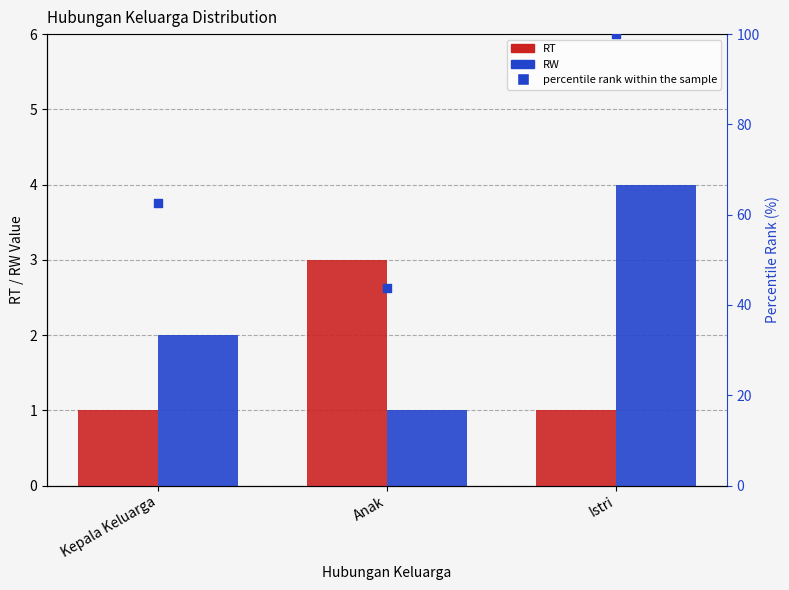

What is the total value across all series at Kepala Keluarga?

3